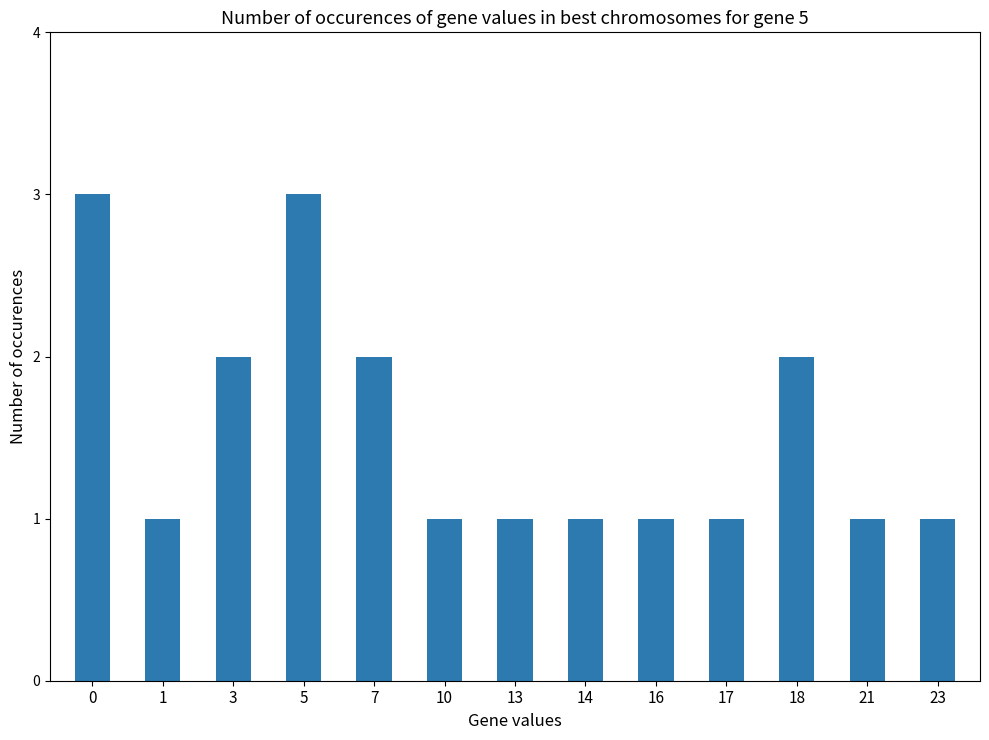

Is it true that the value at 7 is 1?

False